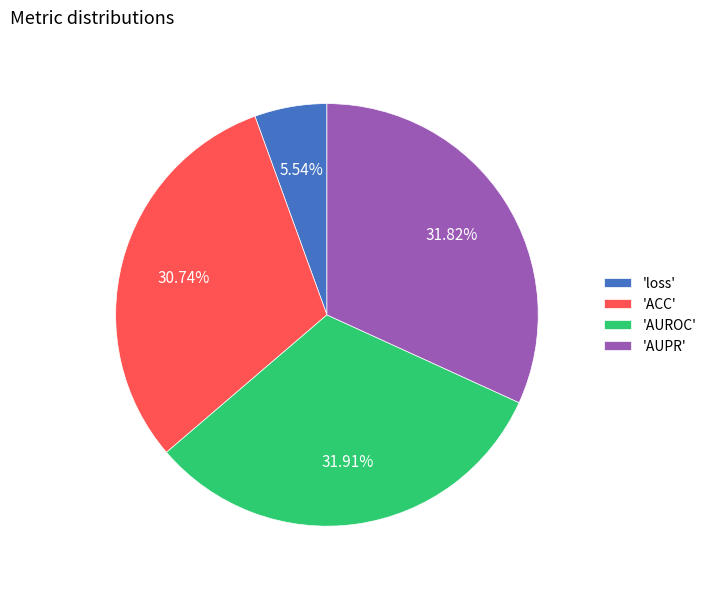

What is the smallest slice in the pie chart?

'loss'